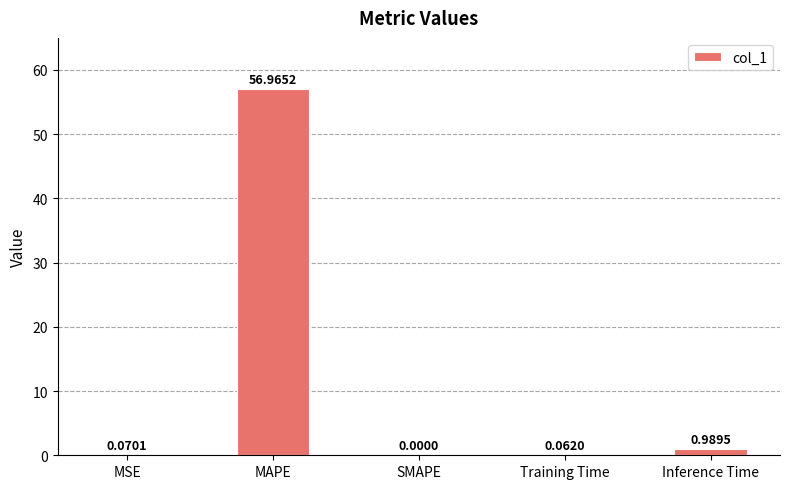

Count the number of data series in this chart.

1